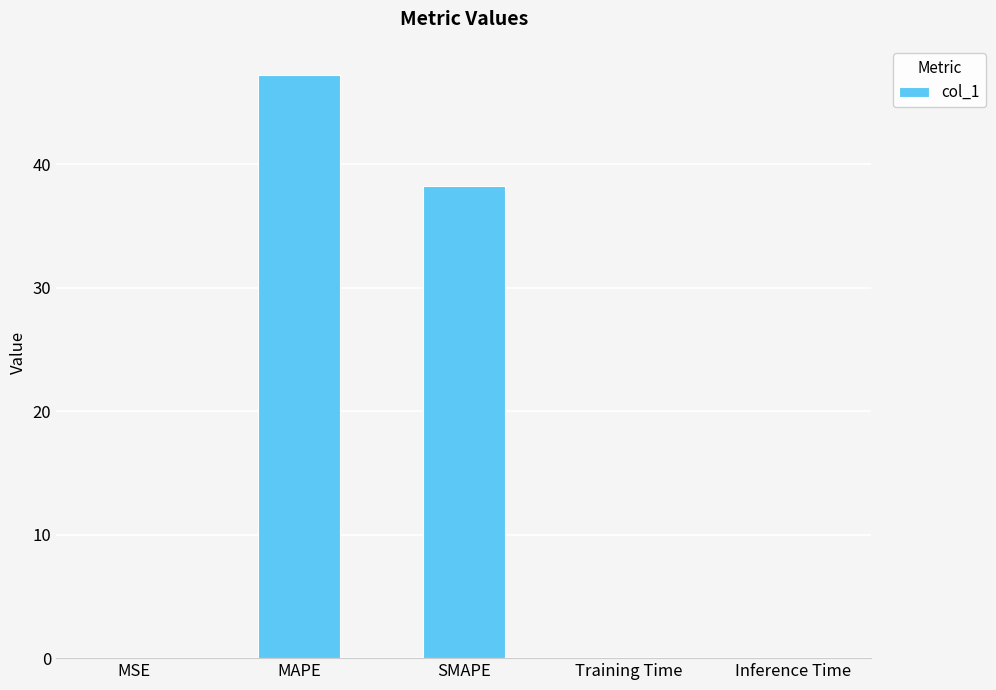

What is the approximate value at MAPE?

47.2